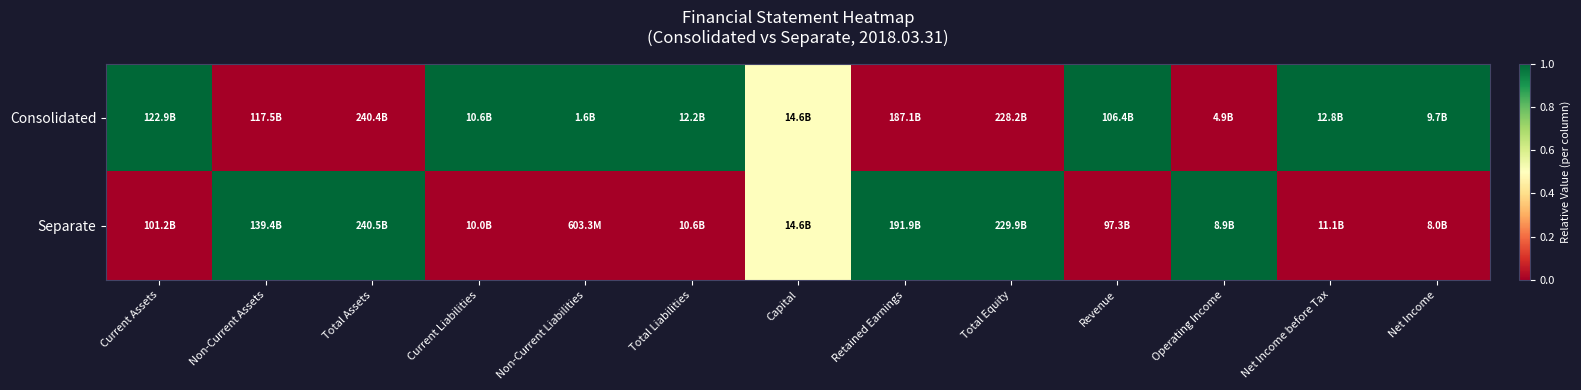

Which series has the largest total across all categories?

Consolidated